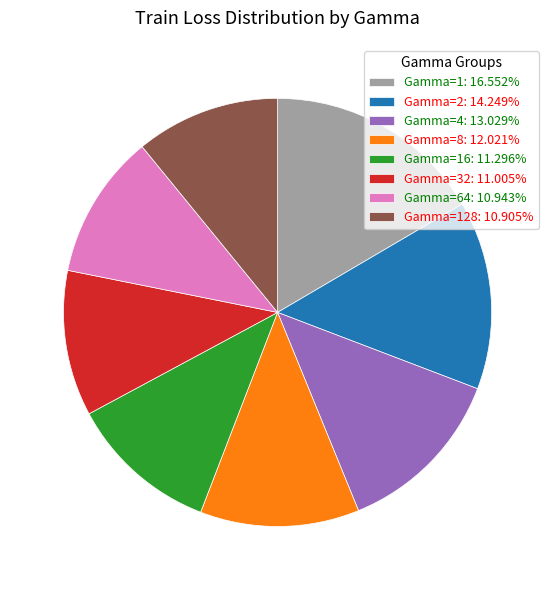

Count the number of slices in the pie.

8